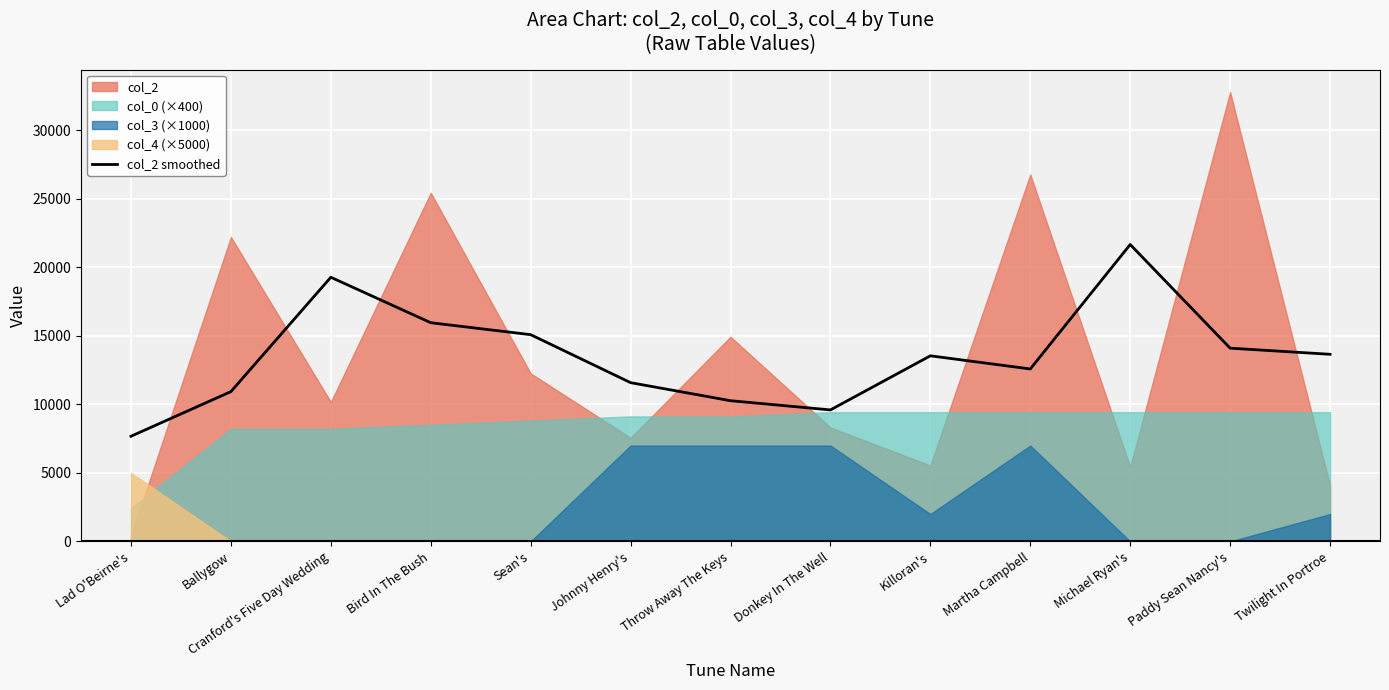

Is it true that col_2 smoothed equals 21675.0 at Michael Ryan's?

True